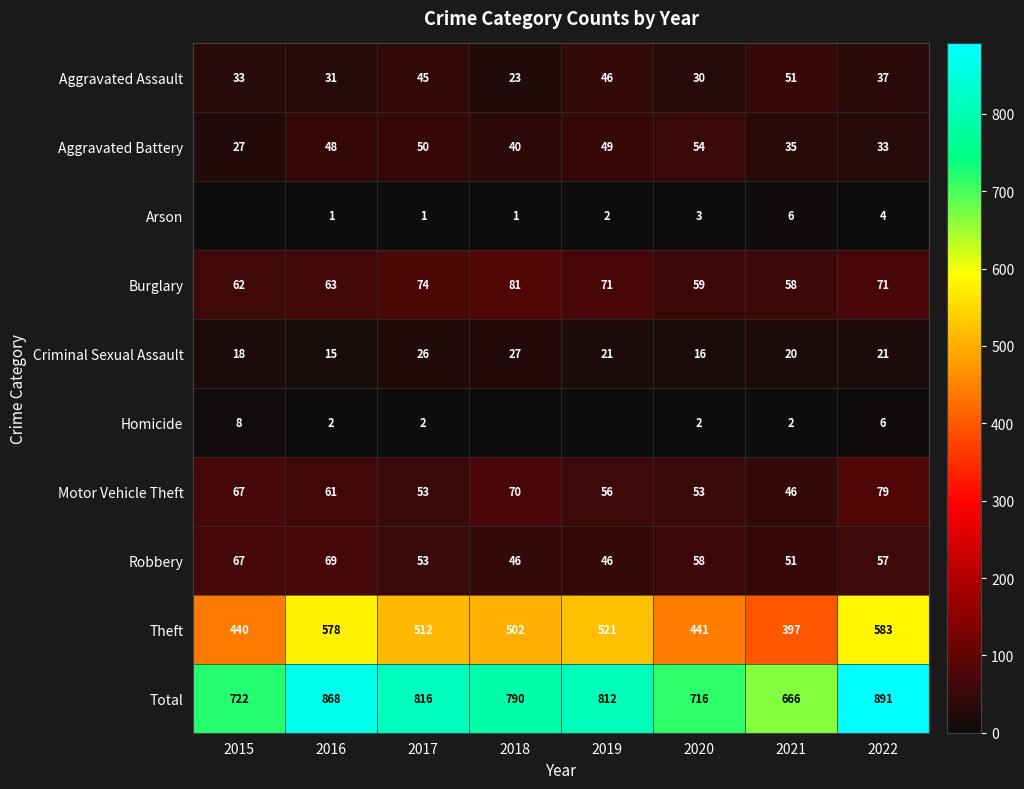

What is the difference between the second highest and minimum values in the Total series?

202